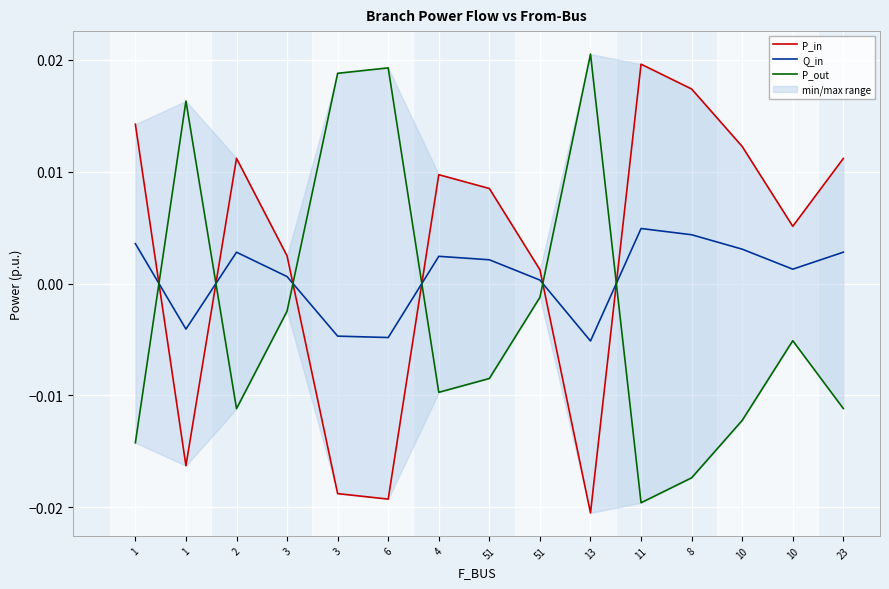

True or false: P_out has a value of 0.0 at 13.

True